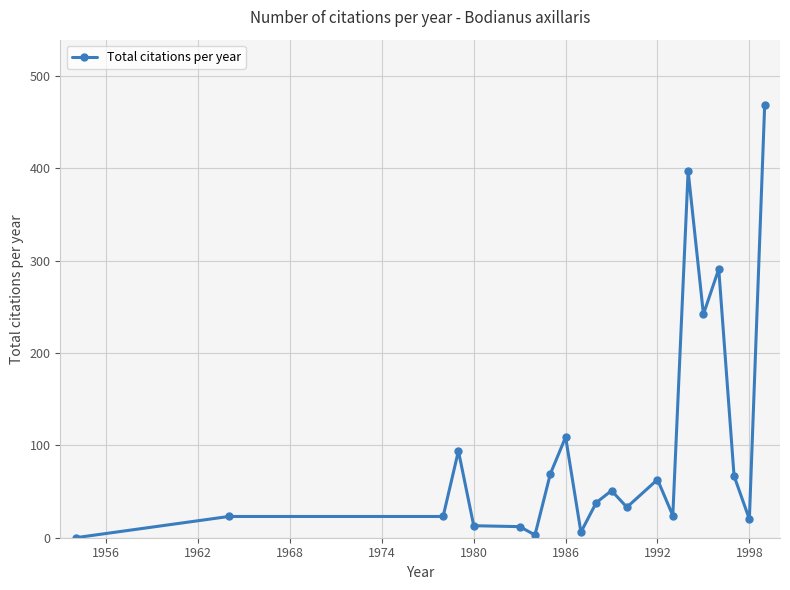

What is the maximum value shown in the chart?

469